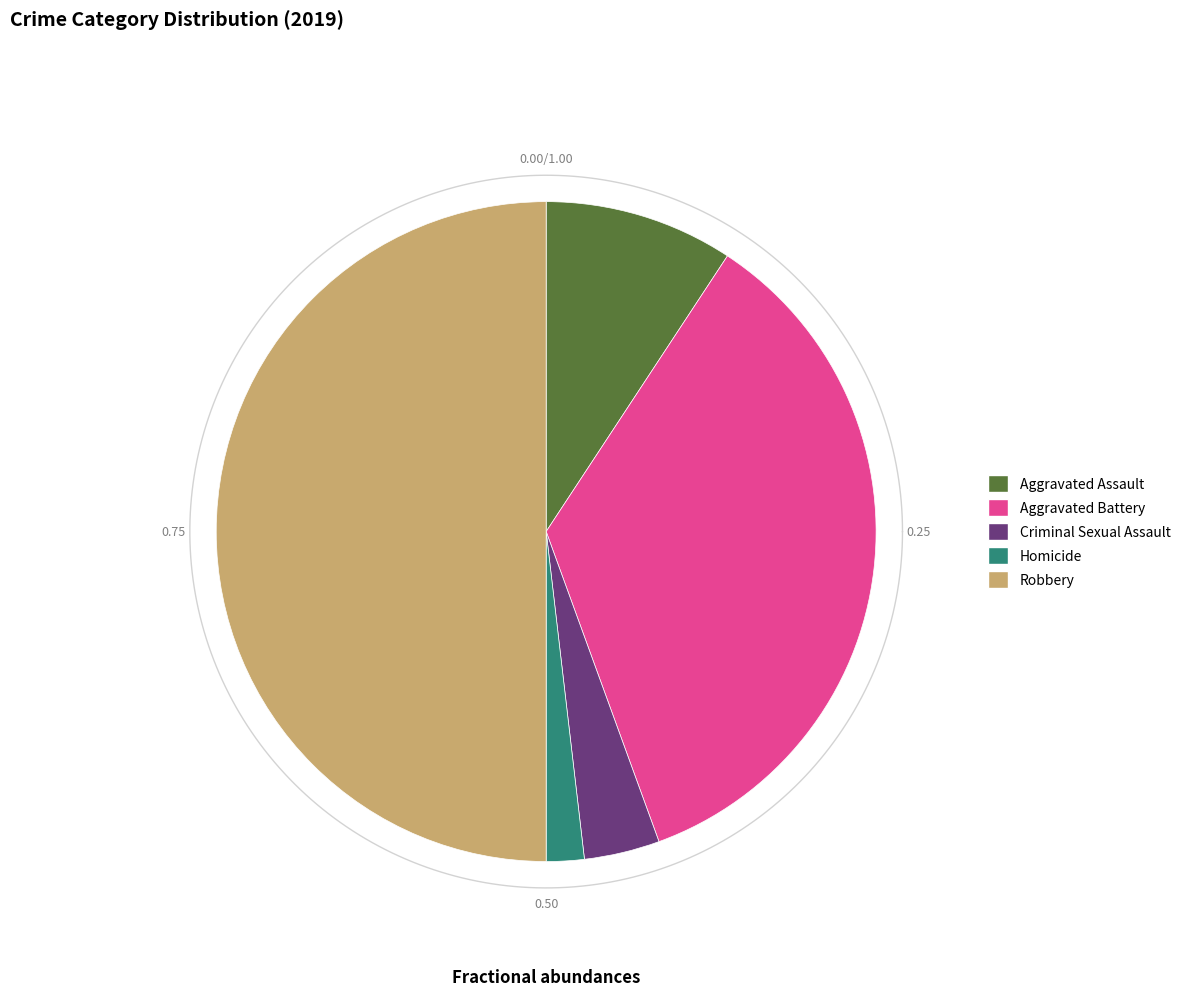

True or false: Aggravated Assault accounts for 9% of the total.

True